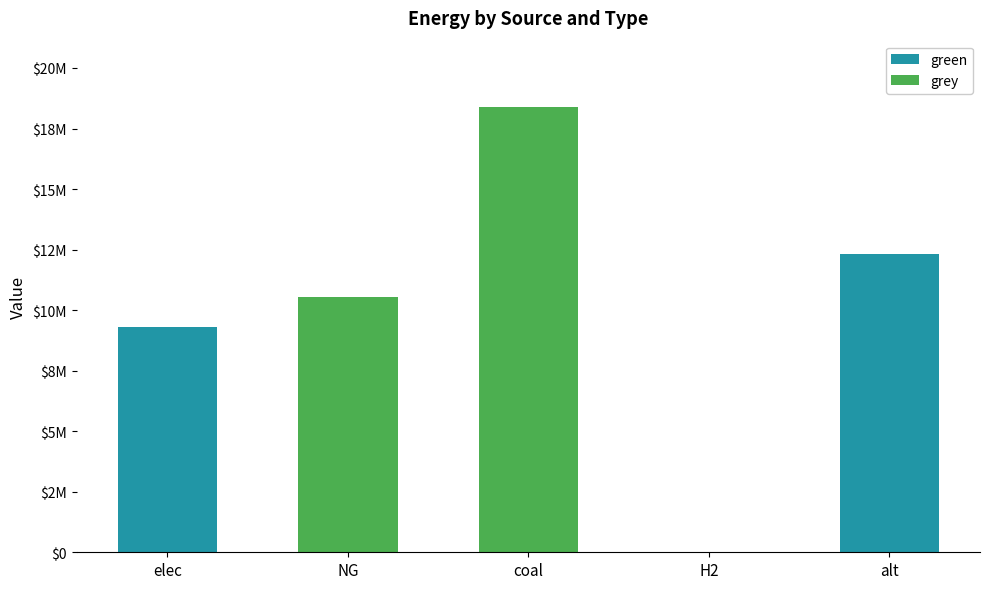

Which series has the widest spread of values?

grey